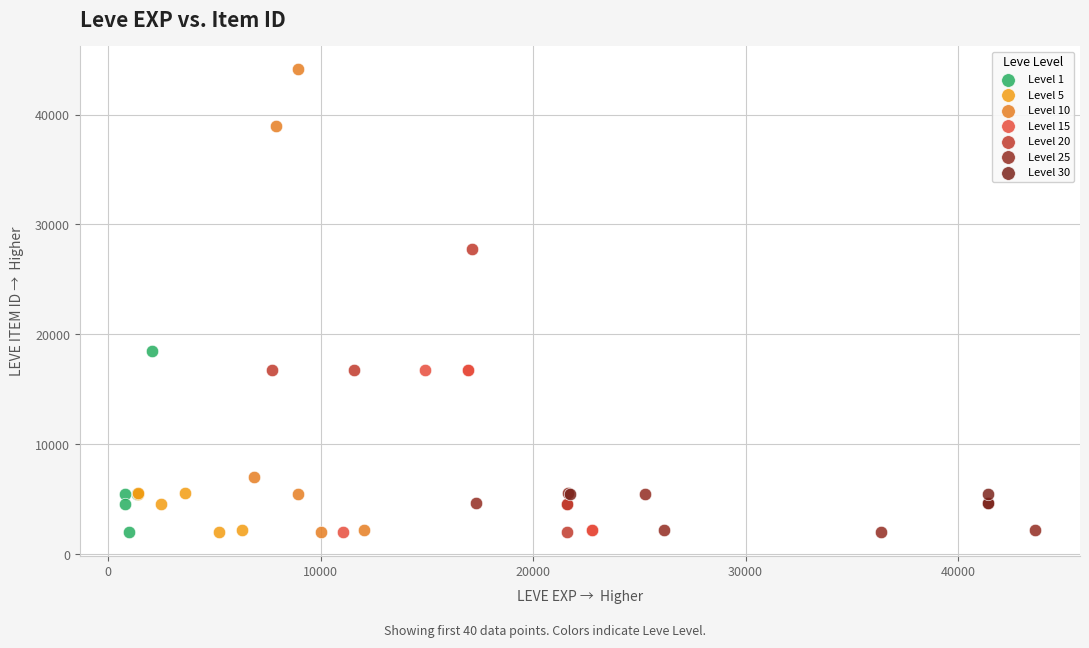

Which series contains the highest Y value?

Level 10